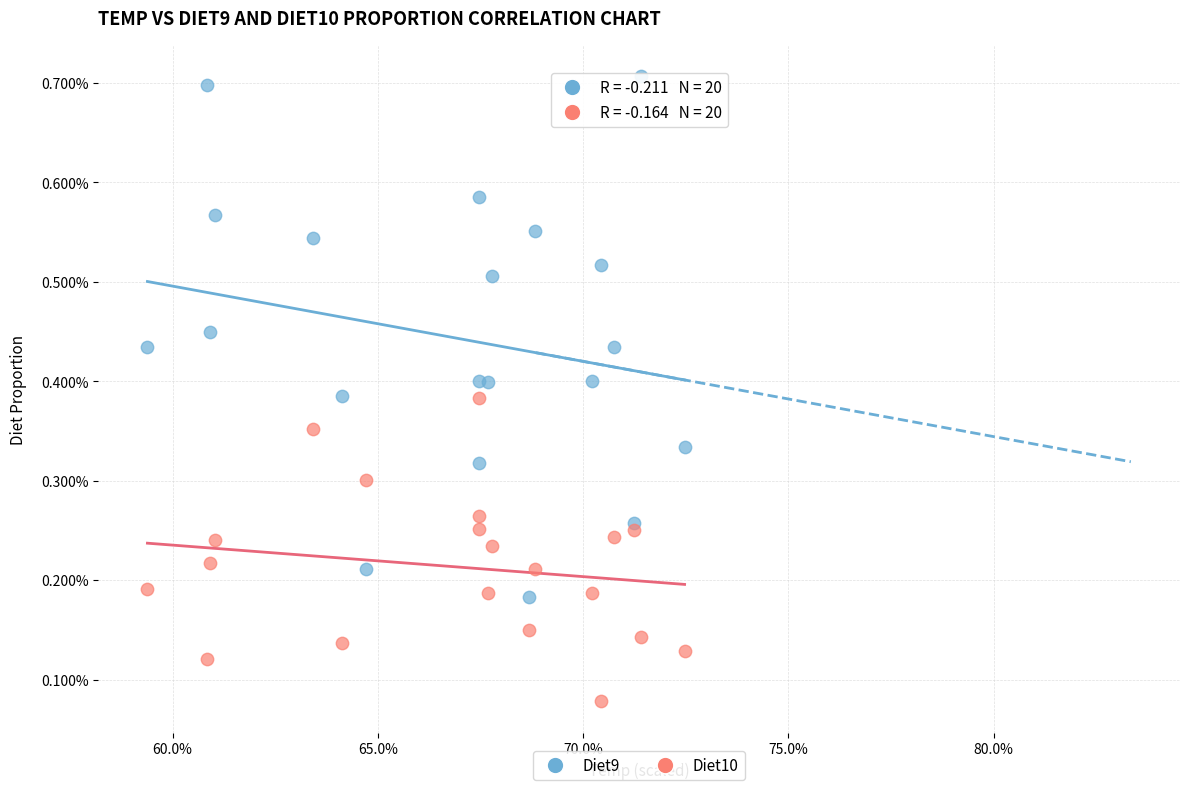

Which series reaches the maximum Y coordinate?

Diet9